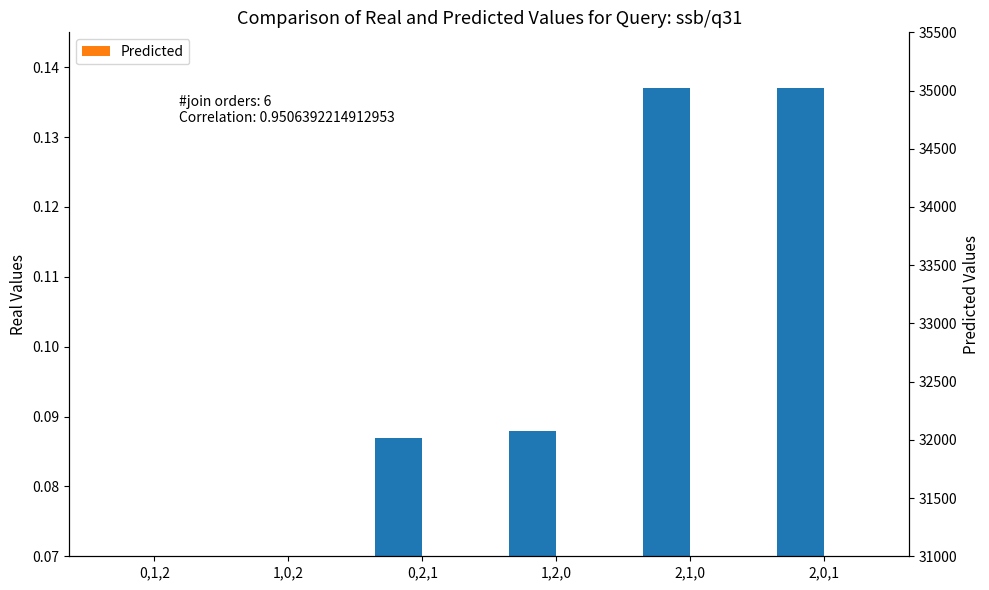

The value of Predicted at 2,1,0 is 0.0. True or false?

False